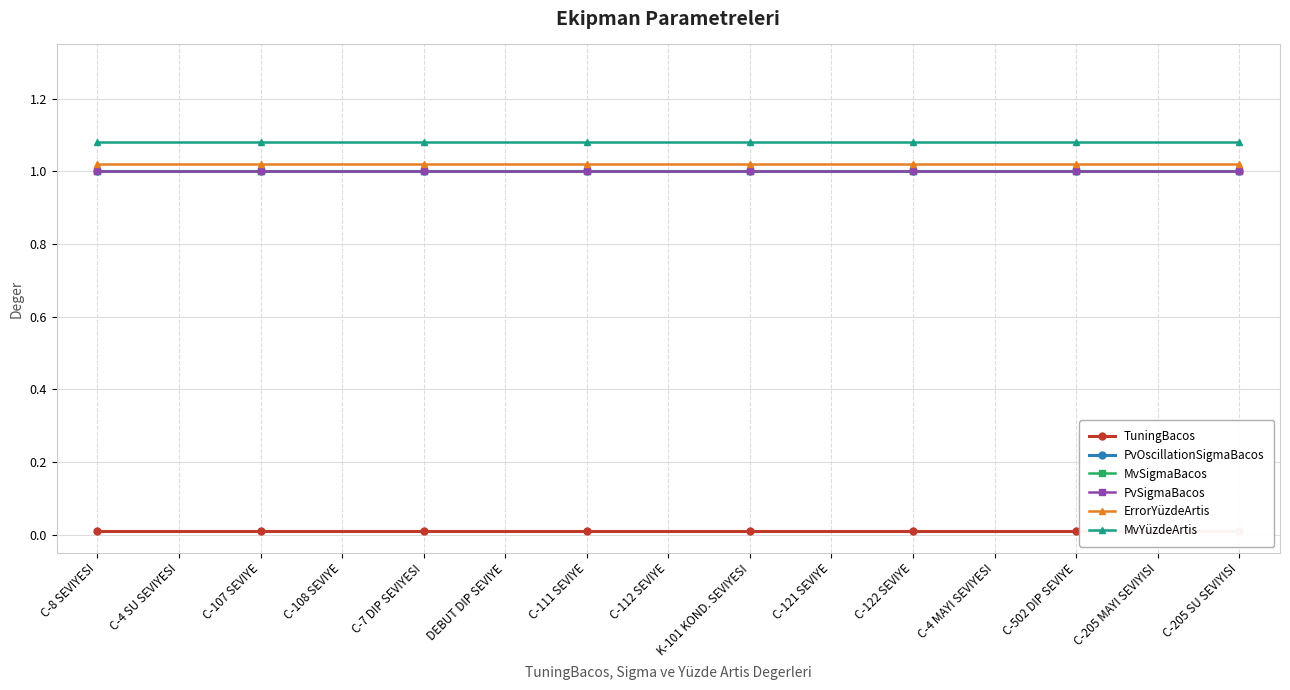

What is the total value across all series at C-107 SEVIYE?

5.1